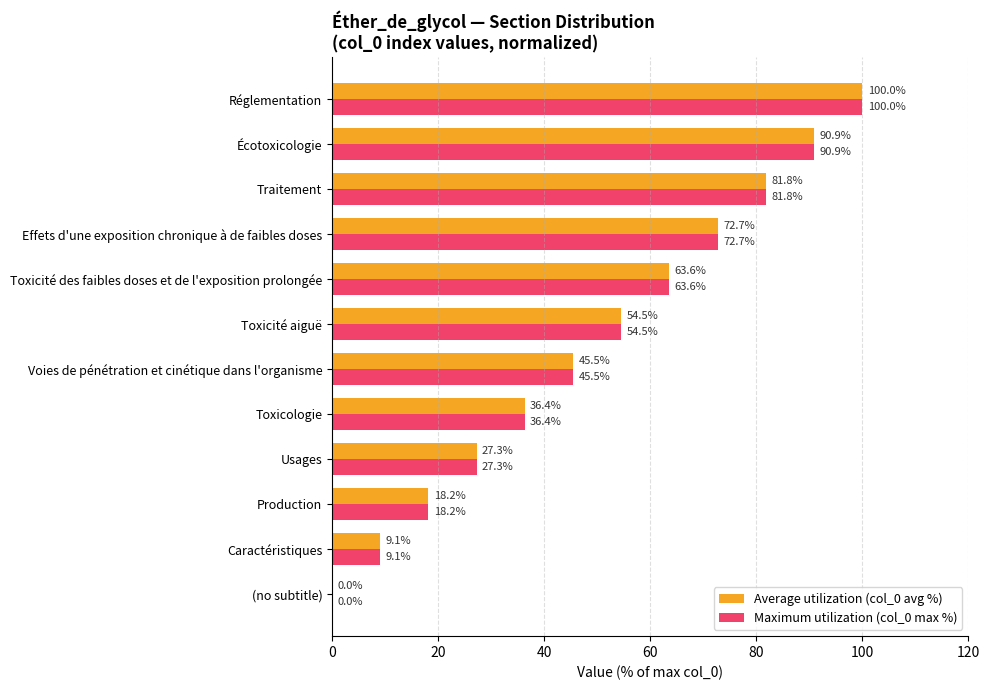

Read the Maximum utilization (col_0 max %) value at Écotoxicologie.

90.9